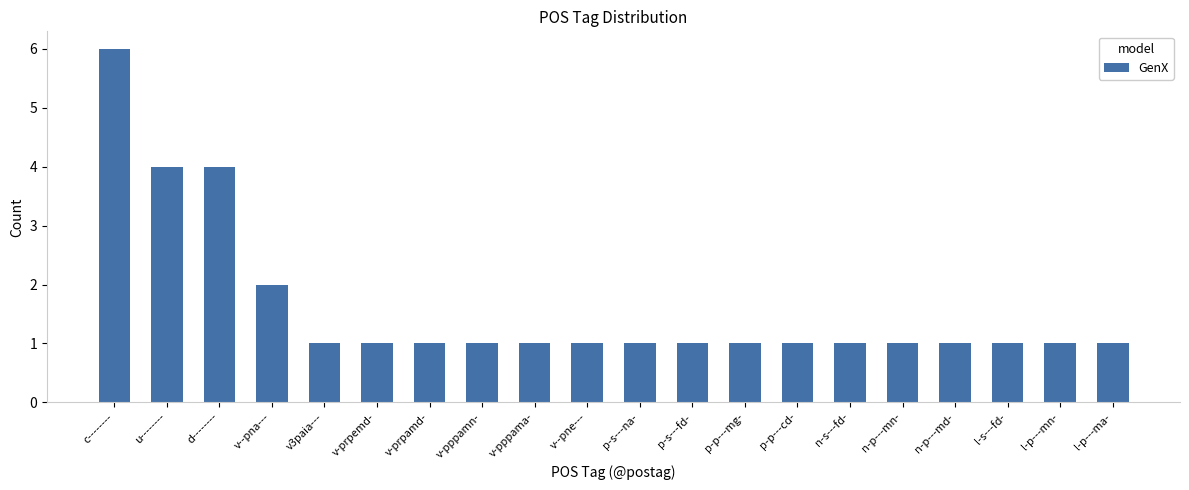

What is the maximum value shown in the chart?

6